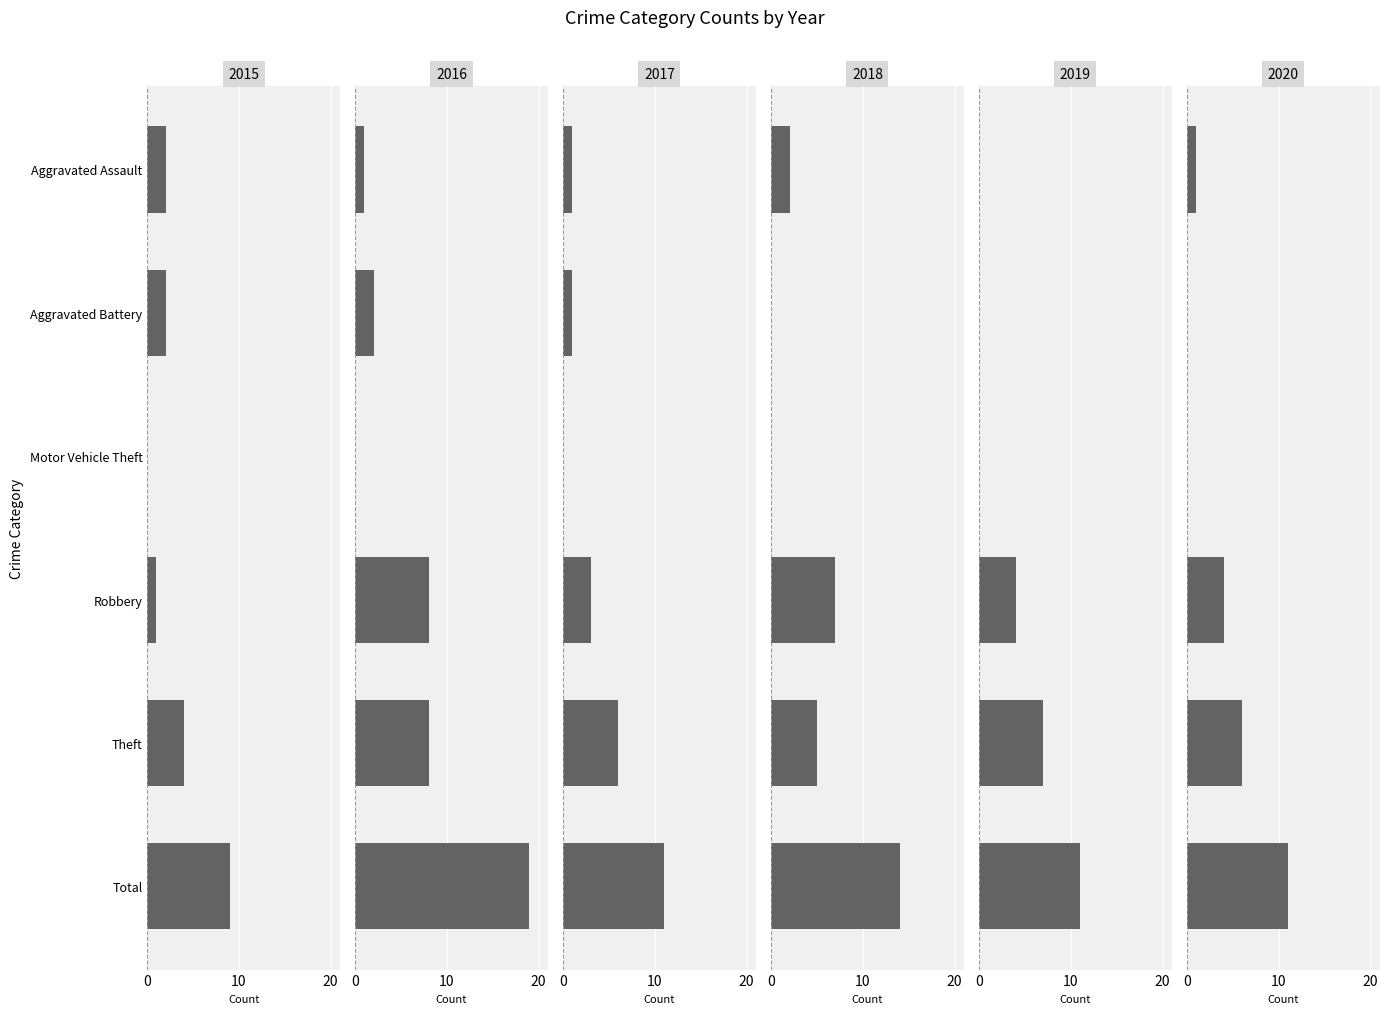

Which category has the highest value across all series?

Total